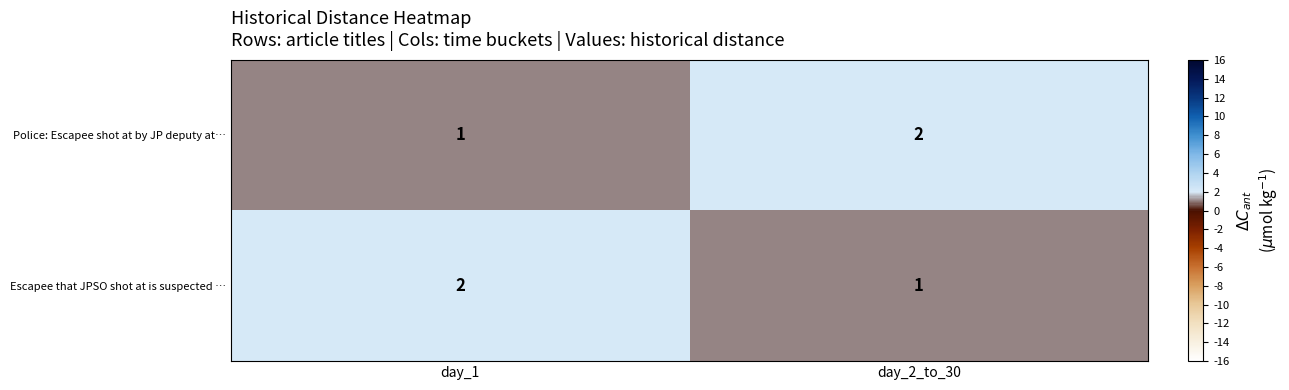

Which category has the lowest value in the Escapee that JPSO shot at is suspected … series?

day_2_to_30